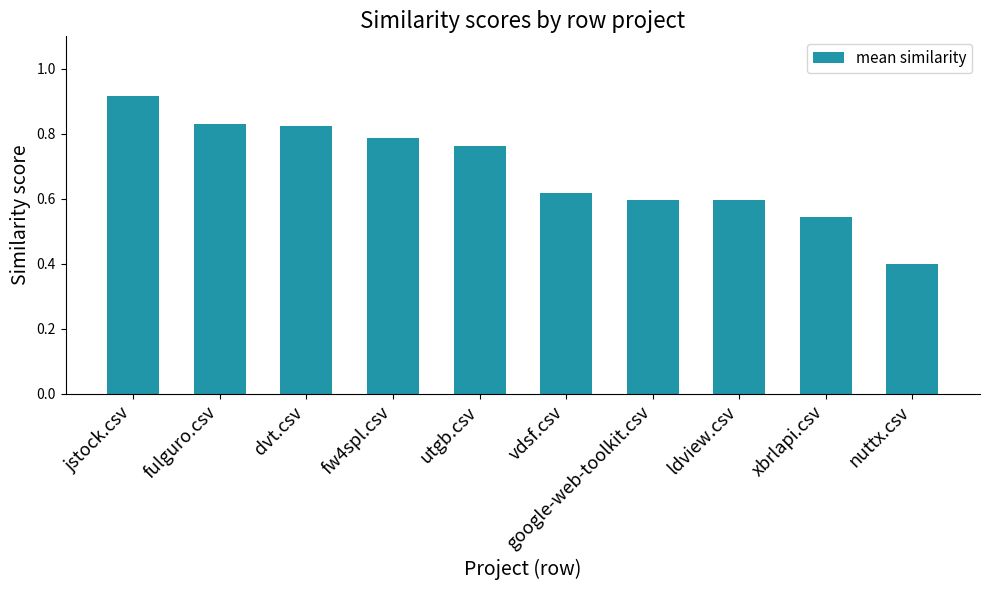

What is the change in value from fulguro.csv to xbrlapi.csv?

-0.3